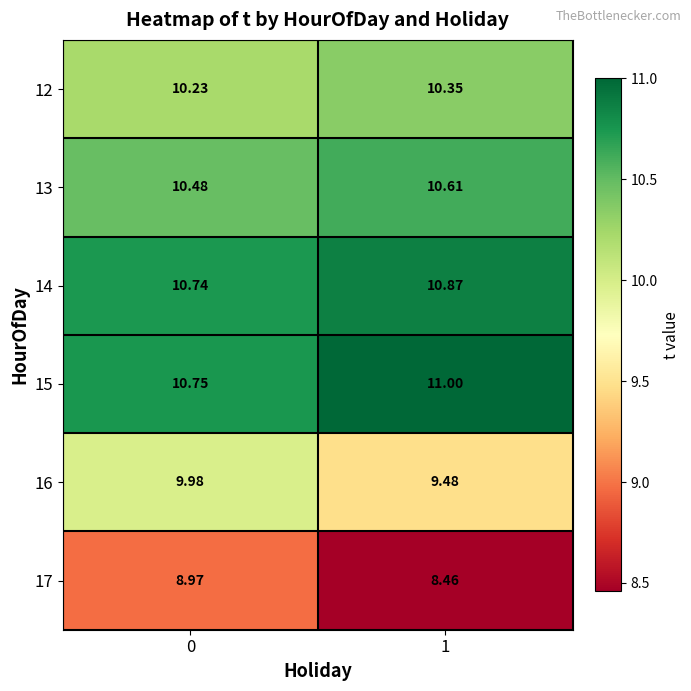

Is the value of 14 at 1 greater than the value of 15 at 1?

No